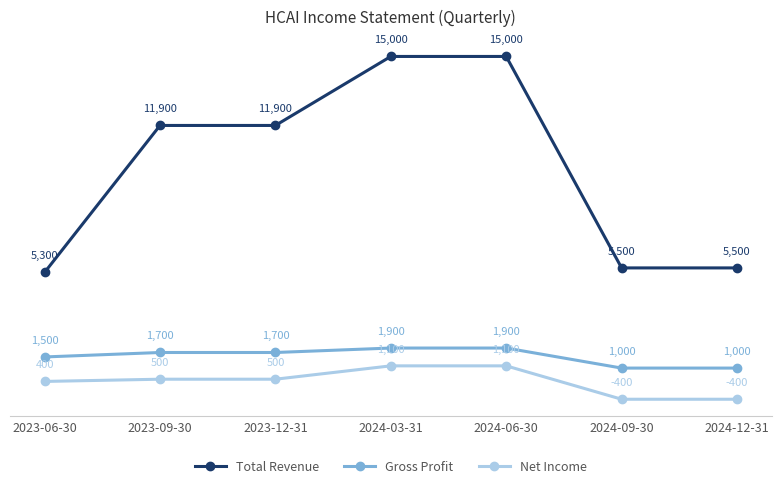

What is the difference between the highest and lowest values at 2024-12-31?

5900